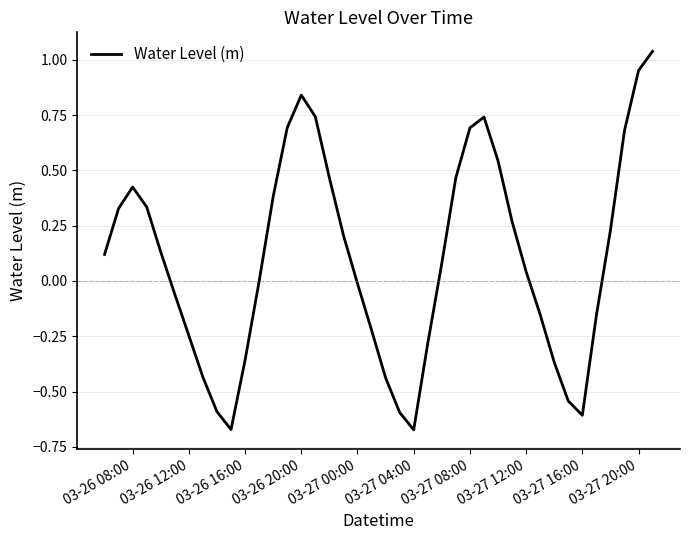

How many lines are shown in the chart?

1